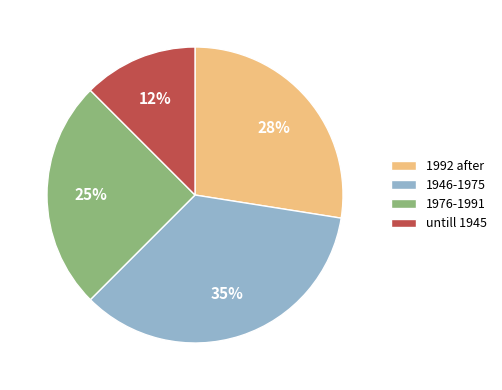

What is the smallest slice in the pie chart?

untill 1945